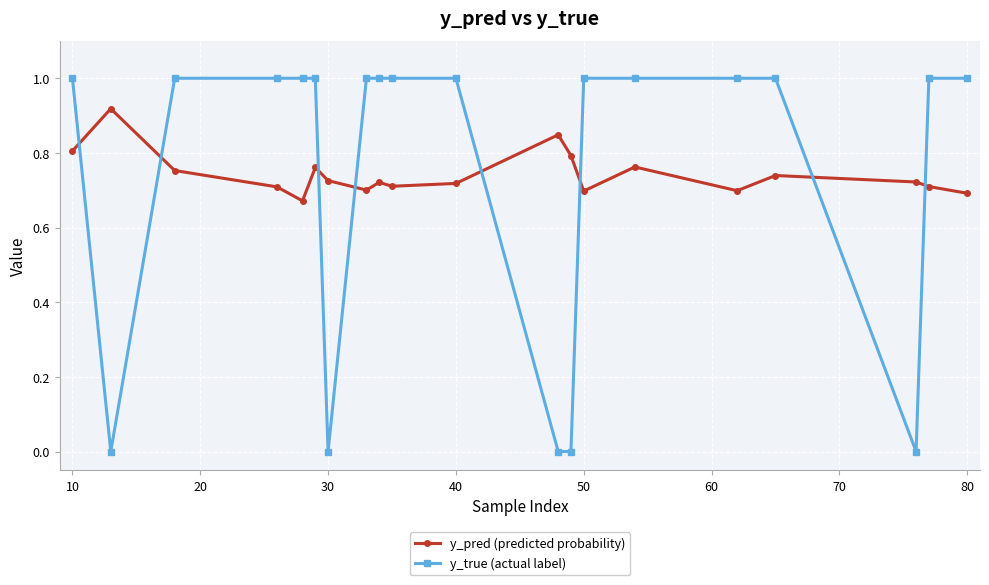

How many times do y_true (actual label) and y_pred (predicted probability) cross each other?

8